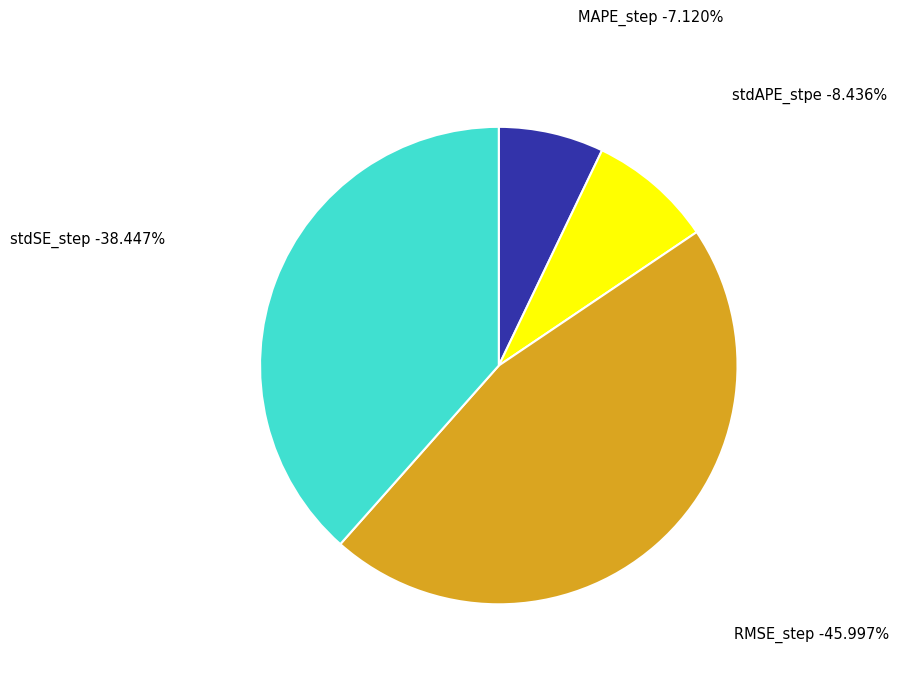

Between stdAPE_stpe and RMSE_step, which is larger?

RMSE_step